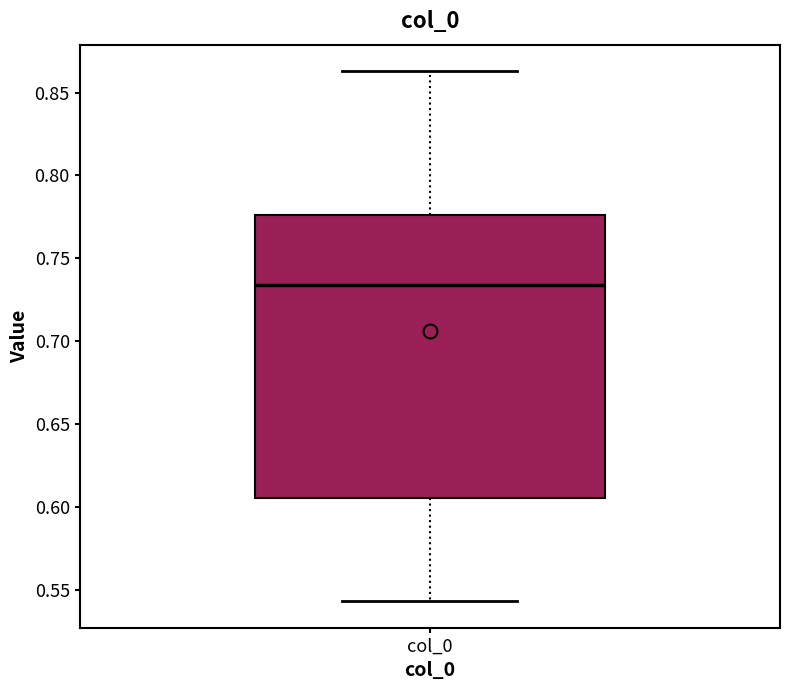

Transcribe this box plot: give where the median line is, the range the box spans, and where the two whiskers end, as read against the y-axis. The values are not printed on the chart, so give them approximately, as read against the axis.

median 0.735, box 0.605 to 0.775, whiskers 0.545 to 0.865